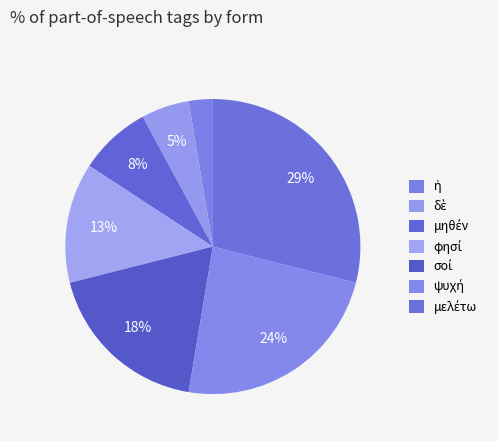

To the nearest percent, what is the average slice percentage?

14%